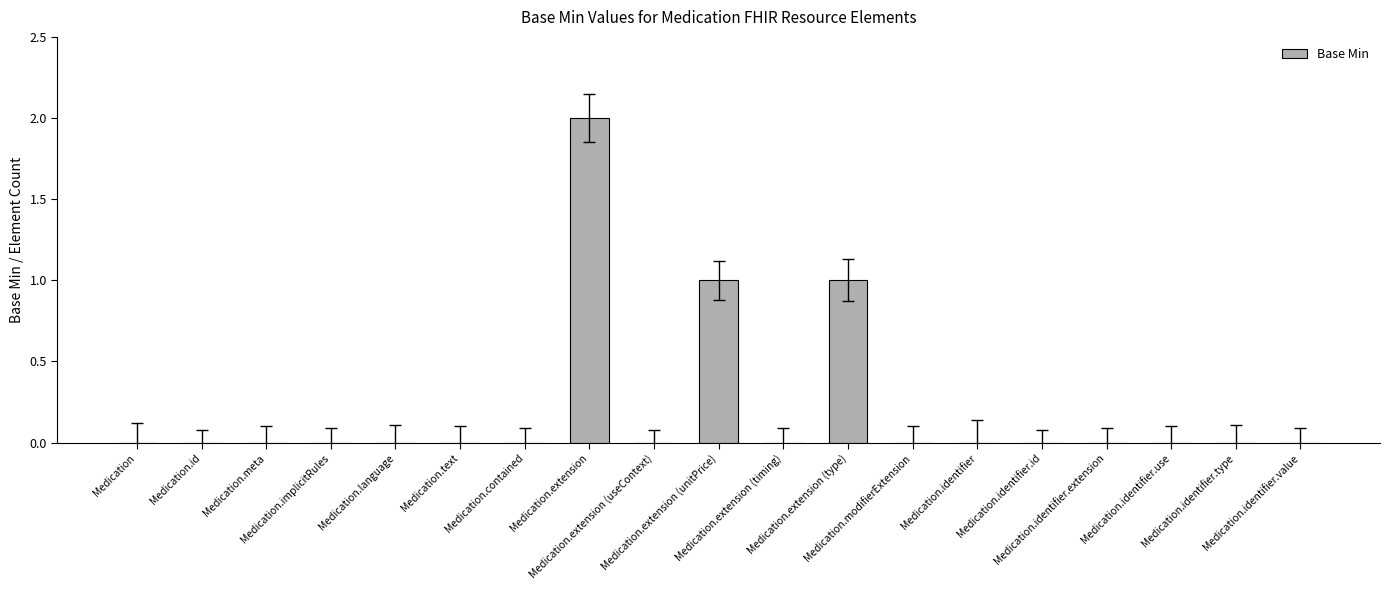

What is the sum of all values?

4